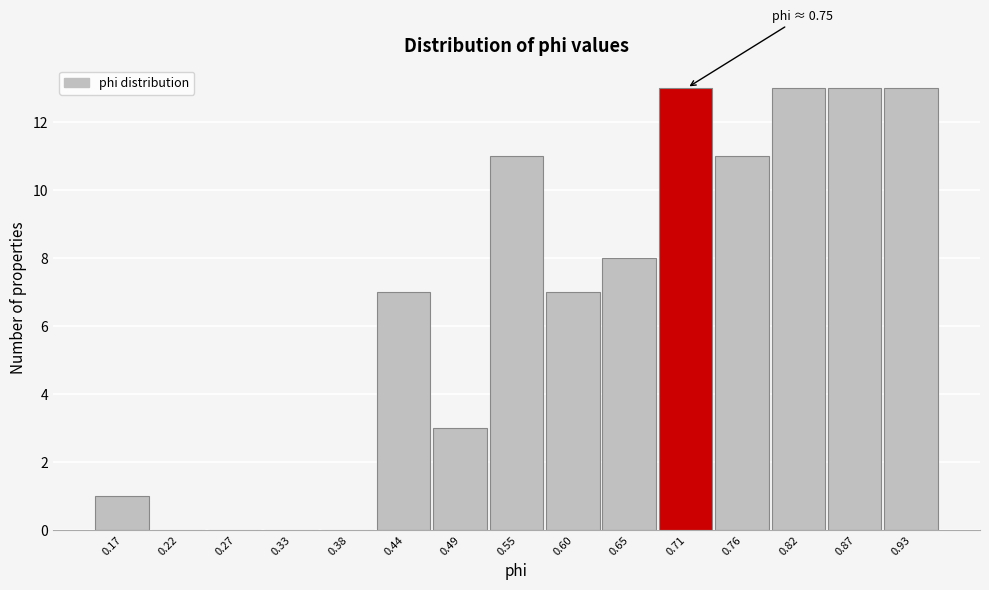

Reading left to right, what are all the values shown in this chart?

0.17=1	0.22=0	0.27=0	0.33=0	0.38=0	0.44=7	0.49=3	0.55=11	0.60=7	0.65=8	0.71=13	0.76=11	0.82=13	0.87=13	0.93=13